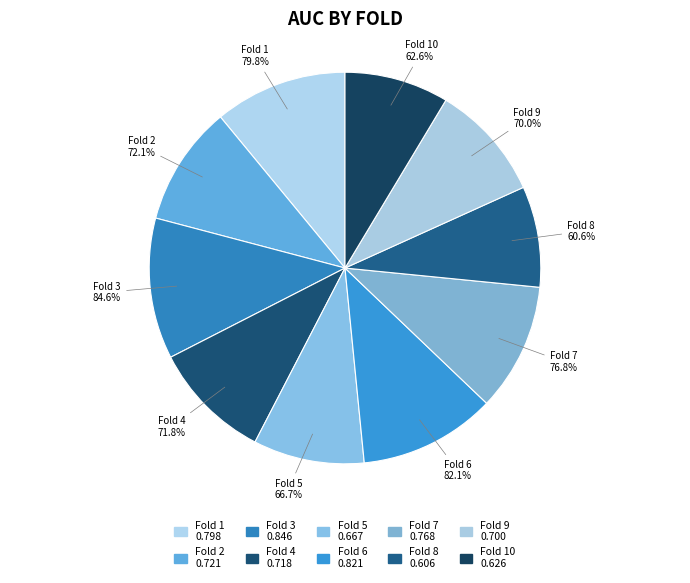

What is the largest slice in the pie chart?

Fold 3